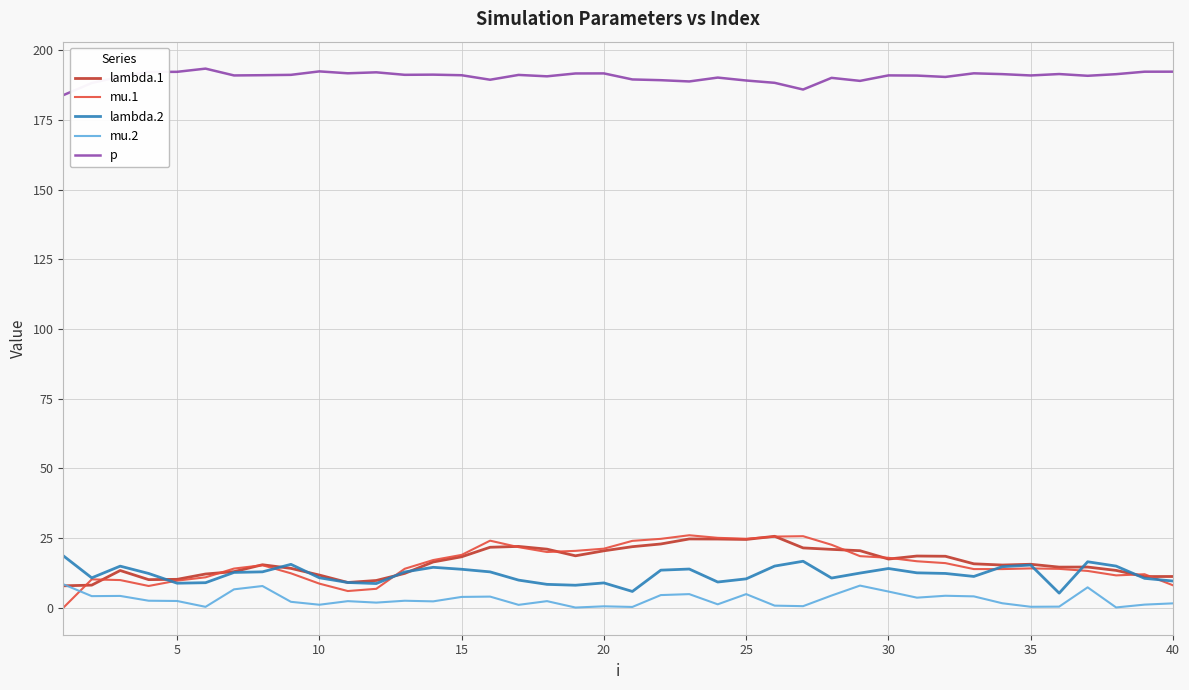

True or false: p and lambda.2 cross at least once.

False